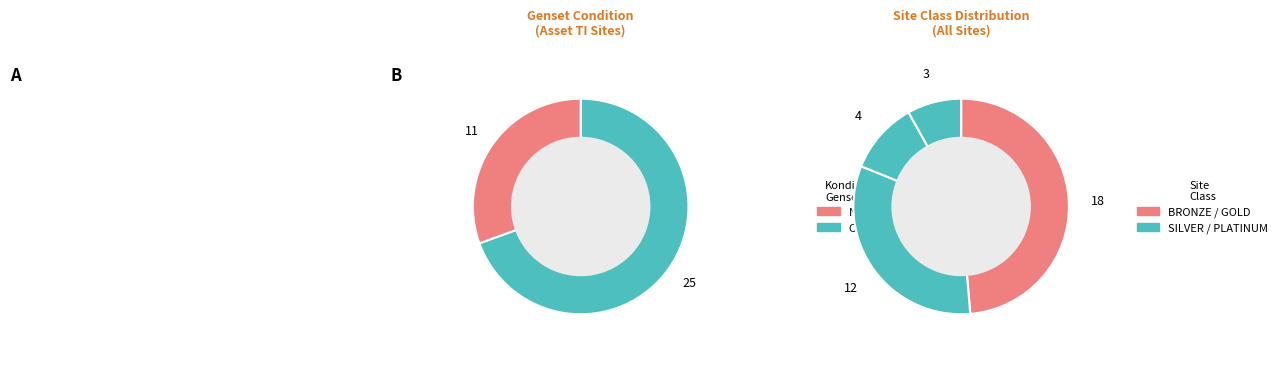

How many slices are in this pie chart?

2